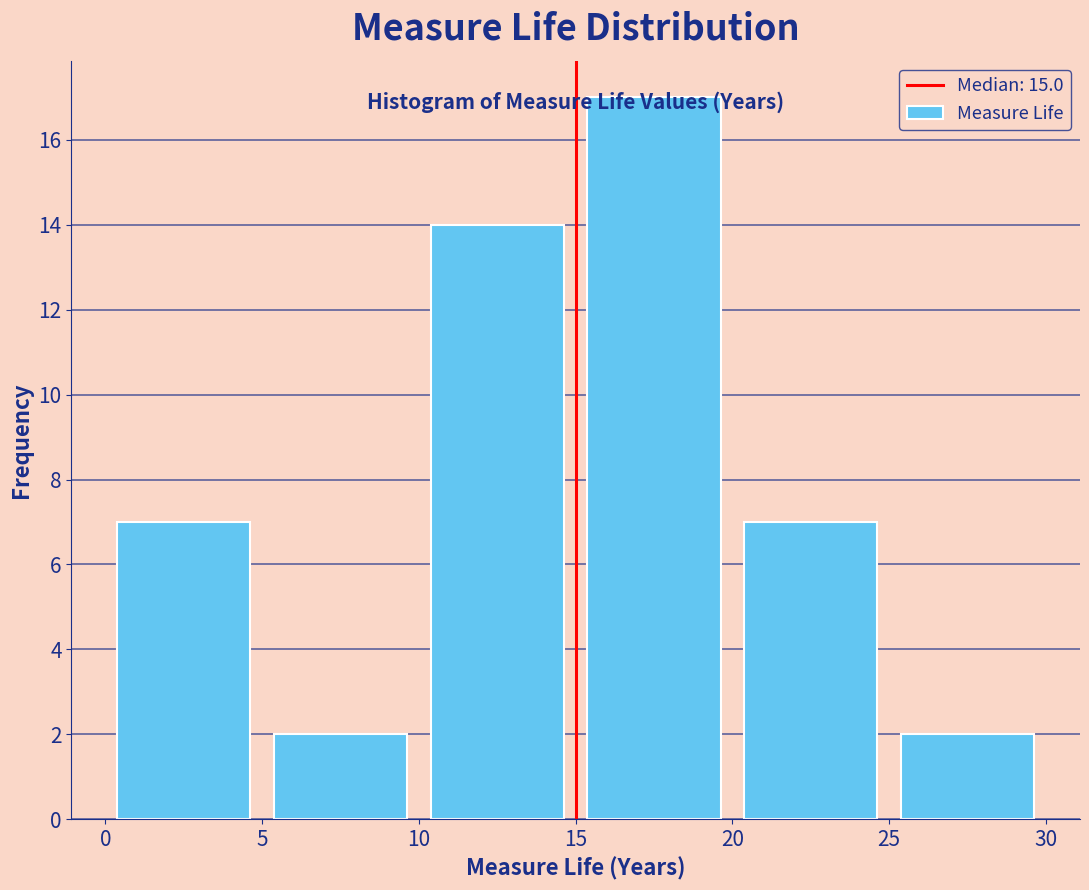

Which range on the x-axis has the tallest bar?

15 to 20